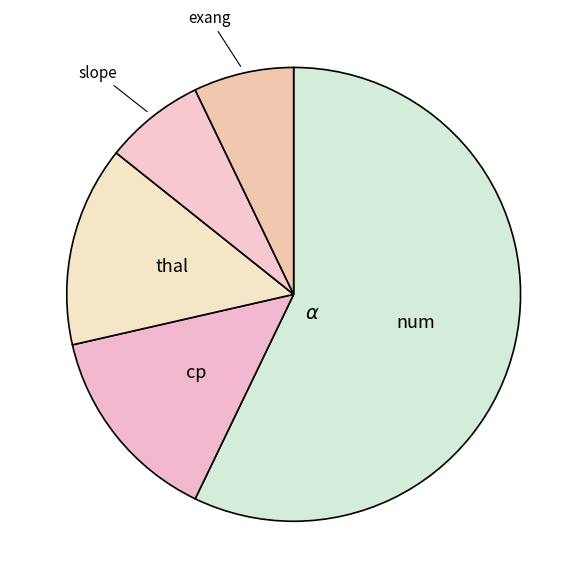

To the nearest percent, what is the average slice percentage?

20%